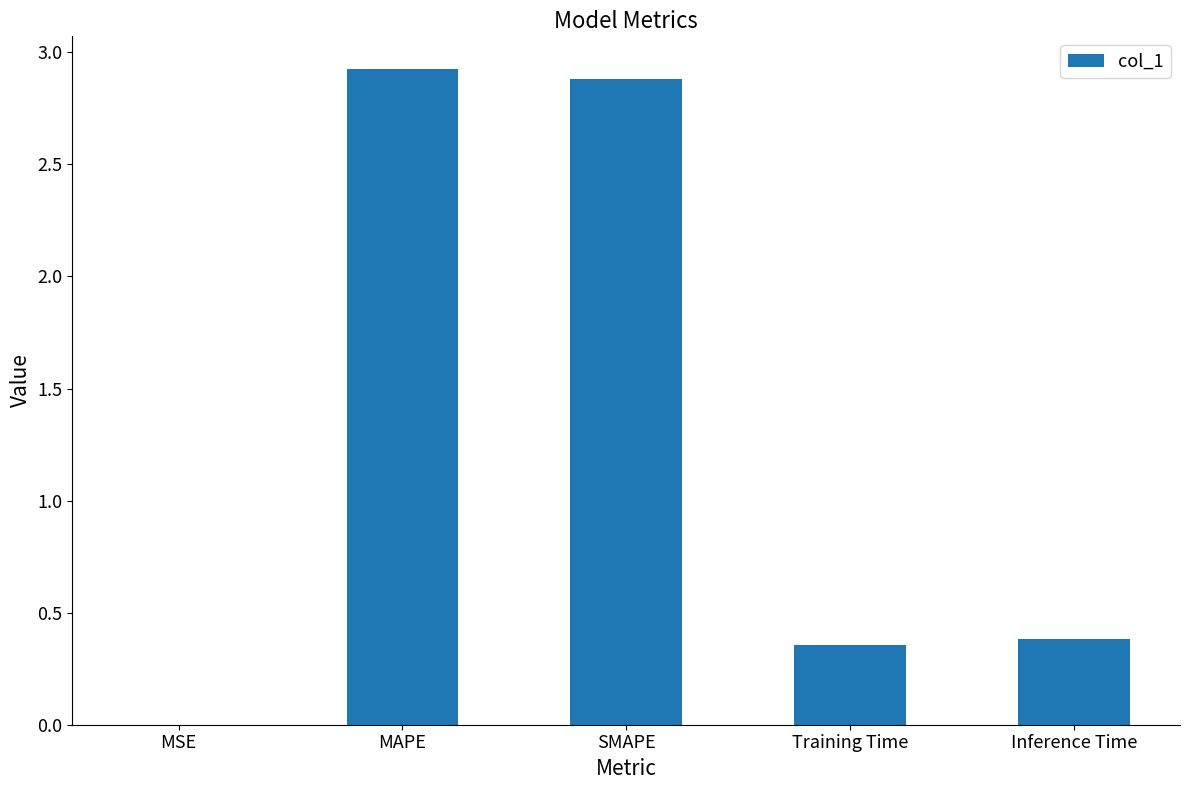

What is the change in value from SMAPE to Inference Time?

-2.5